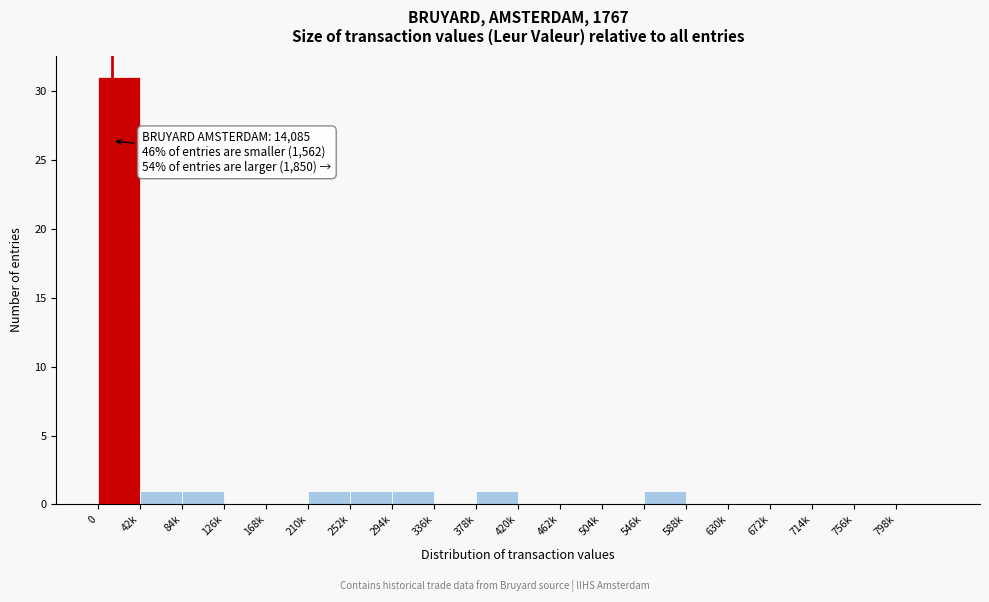

Reading left to right, extract all data points from this chart.

0=31	42k=1	84k=1	126k=0	168k=0	210k=1	252k=1	294k=1	336k=0	378k=1	420k=0	462k=0	504k=0	546k=1	588k=0	630k=0	672k=0	714k=0	756k=0	798k=0